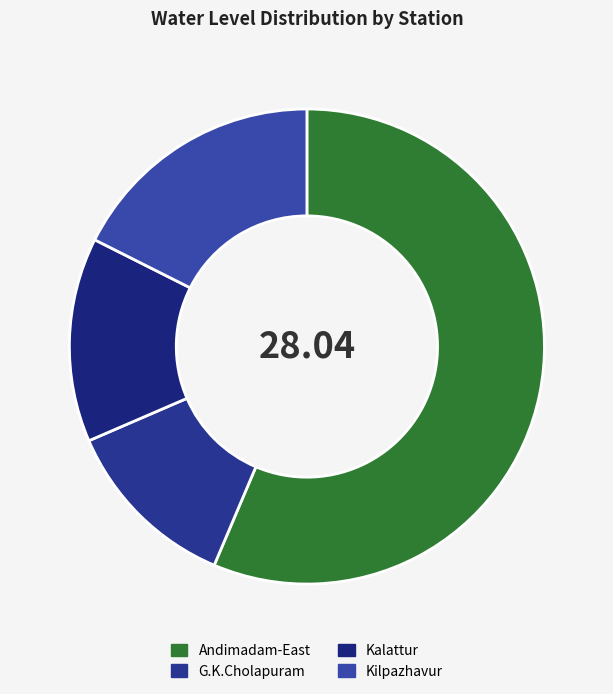

To the nearest percent, what is the average slice percentage?

25%